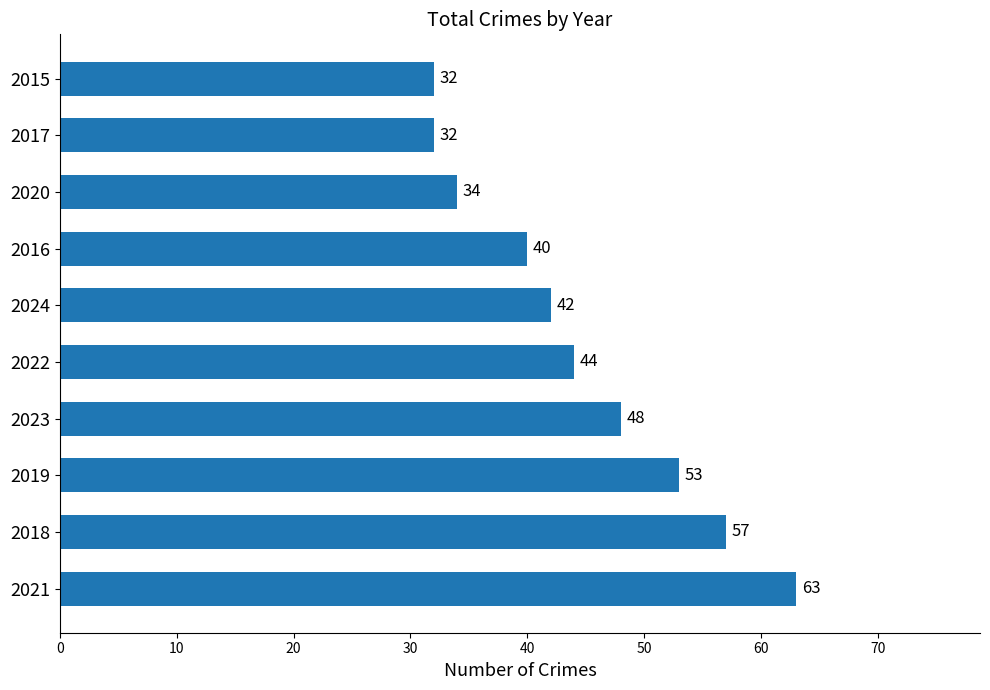

Count the number of data series in this chart.

1